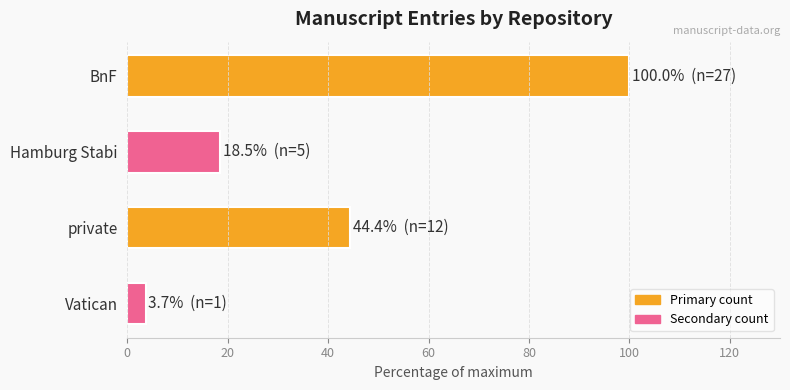

What position from the top is Vatican?

4